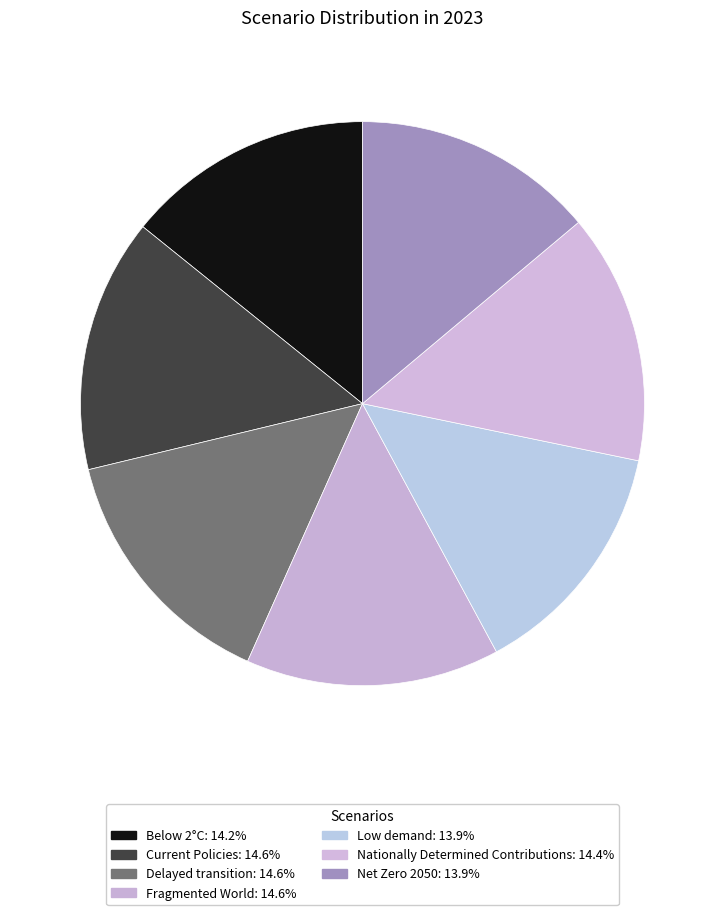

Combined, do Nationally Determined Contributions and Below 2°C account for over 50%?

No